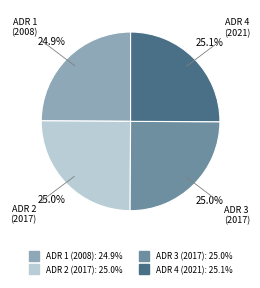

What is the ratio of the value at ADR 3 (2017) to the value at ADR 2 (2017)?

1.0